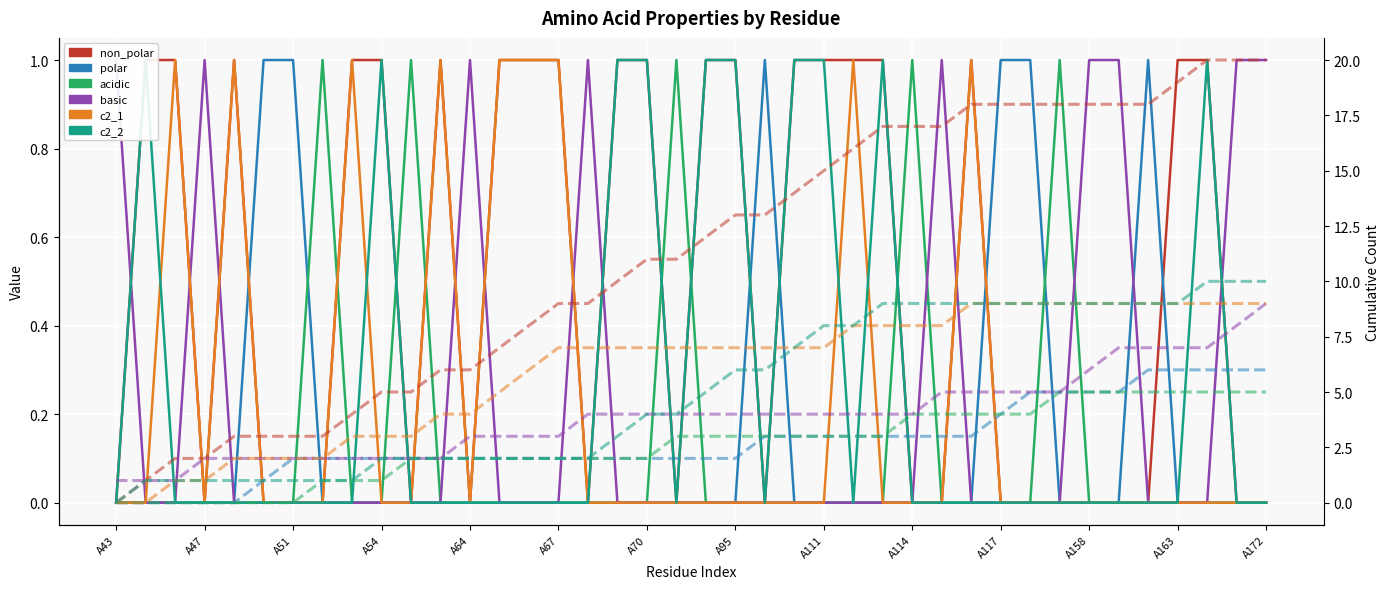

How many values in the c2_1 series exceed 0?

9